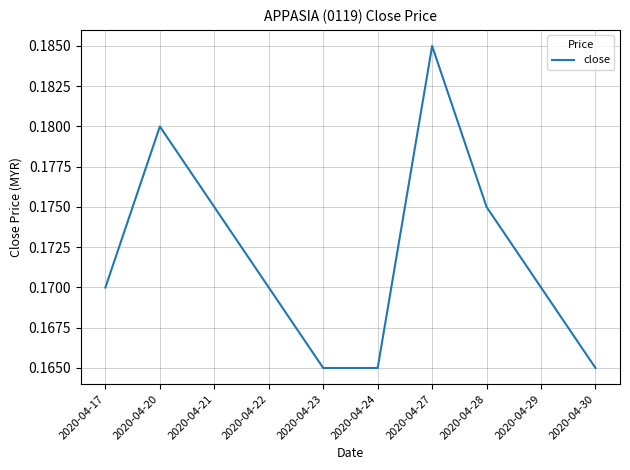

Which category has the highest value across all series?

2020-04-27